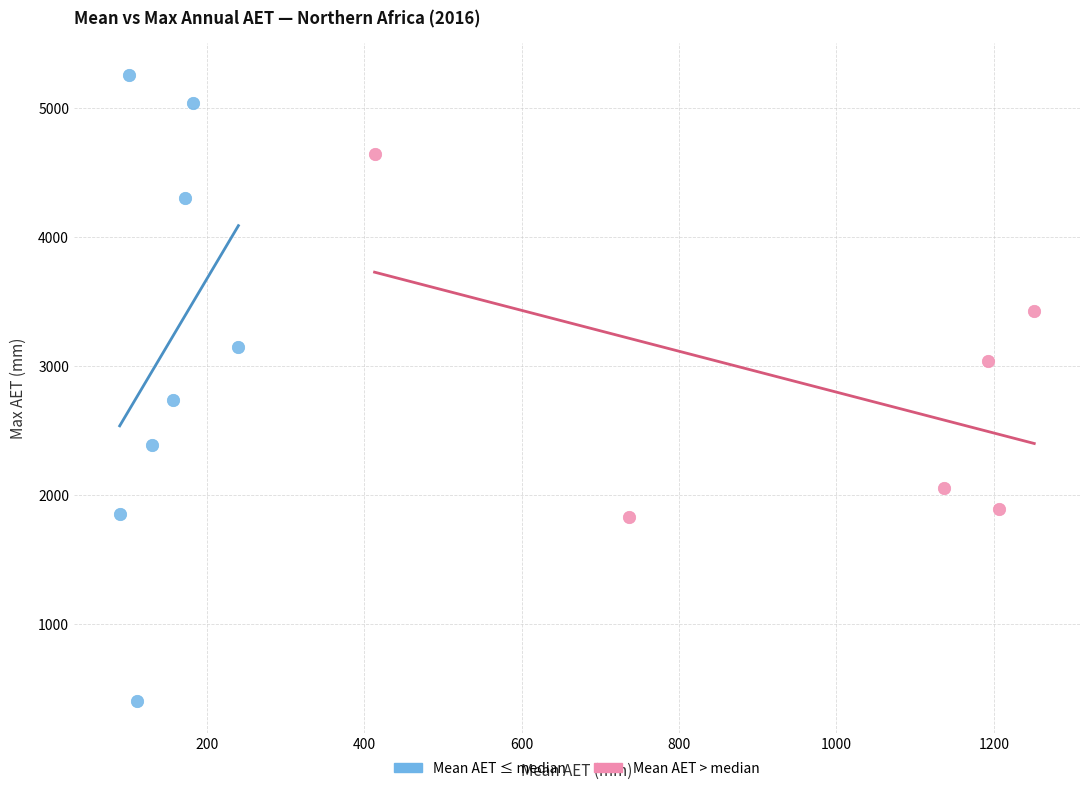

Which series reaches the minimum Y coordinate?

Mean AET ≤ median